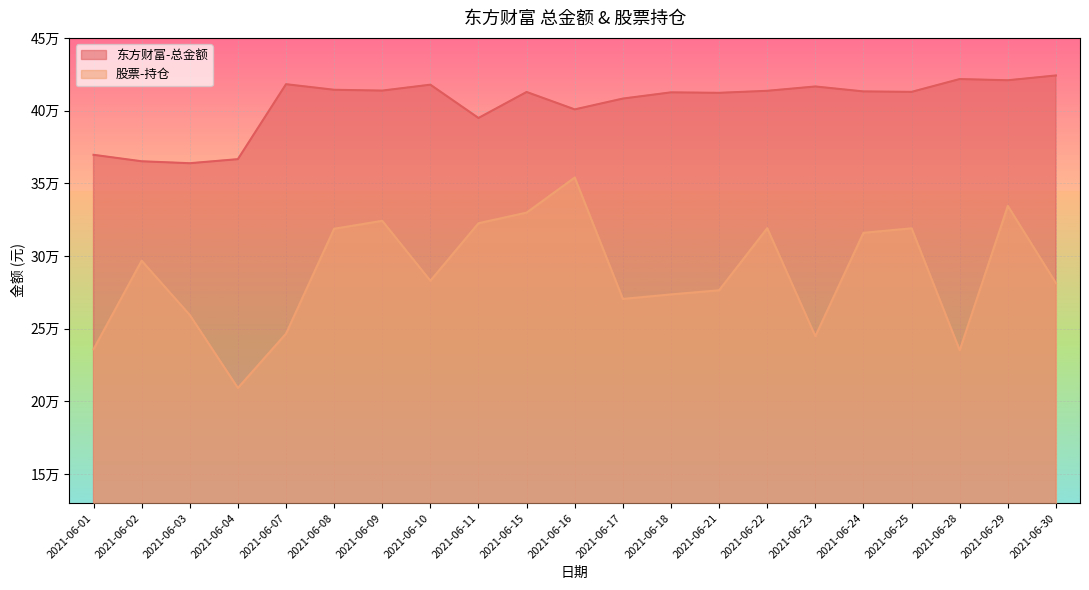

What is the highest value of the 东方财富-总金额 series?

424153.9